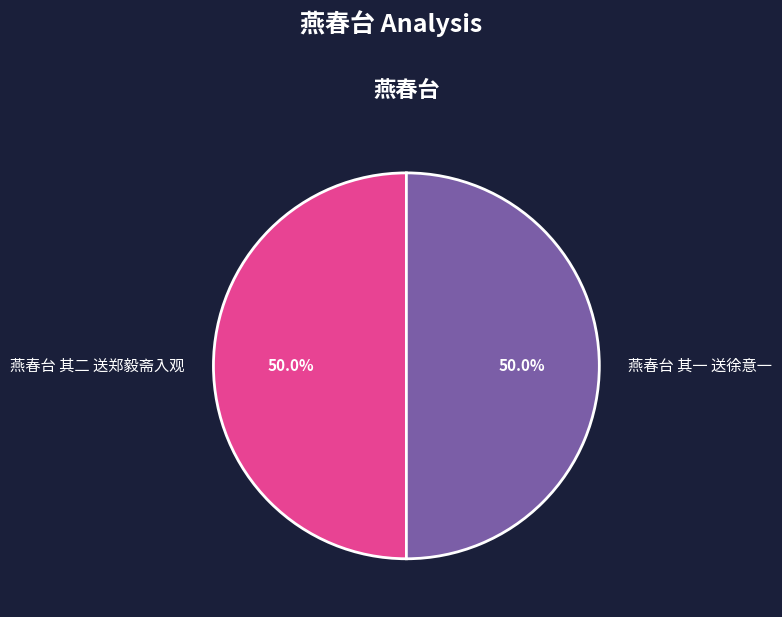

Approximately how many times larger is the value at 燕春台 其一 送徐意一 compared to 燕春台 其二 送郑毅斋入观?

1.0